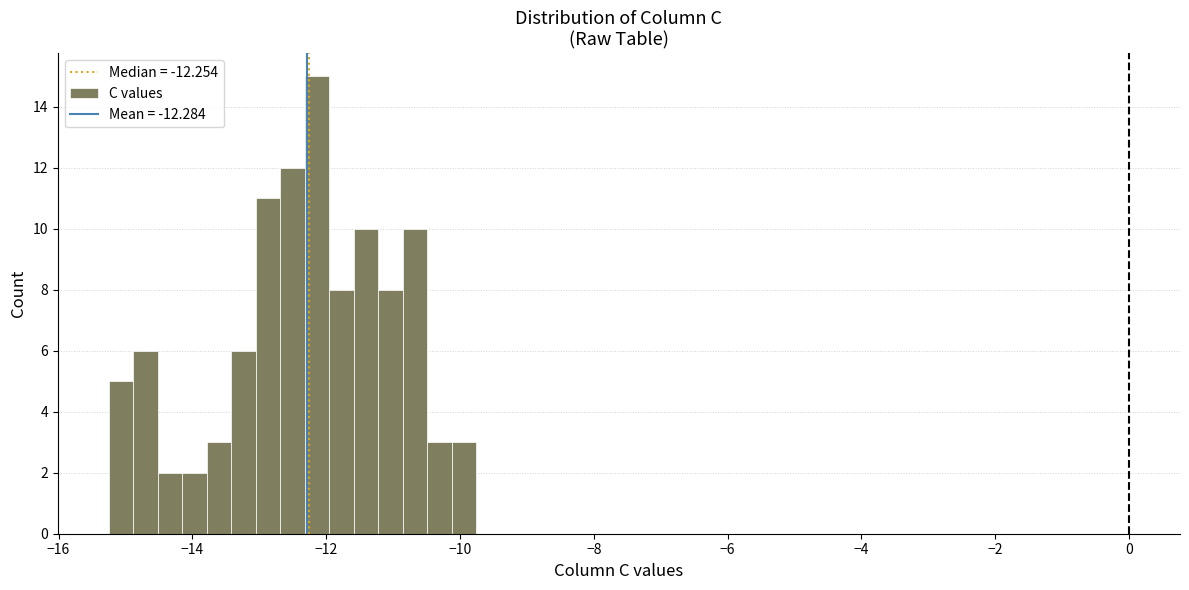

Read against the x-axis, roughly where is the centre of the tallest bar?

-12.2